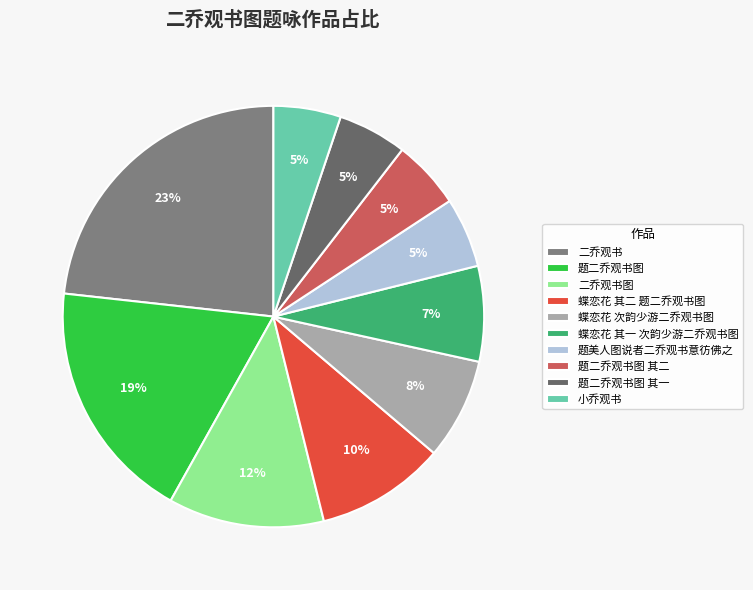

Count the number of slices in the pie.

10